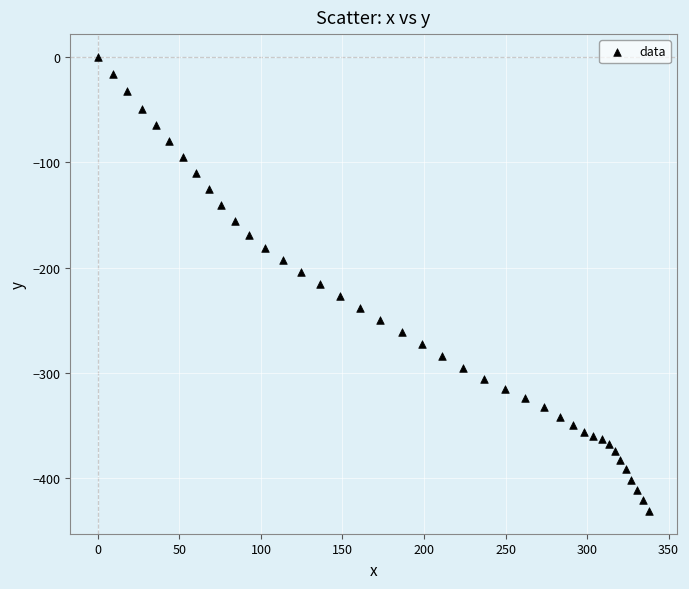

What is the range of Y values (max minus min)?

430.9